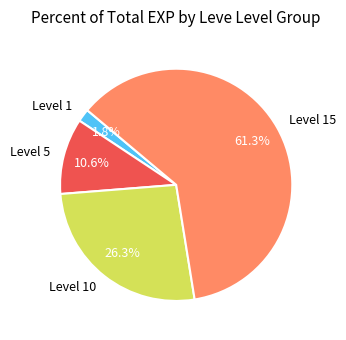

Which slice is the smallest?

Level 1